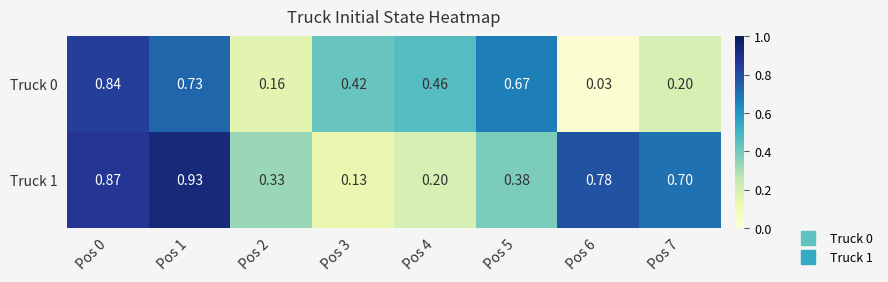

Is the value of Truck 1 at Pos 0 greater than the value of Truck 0 at Pos 1?

Yes